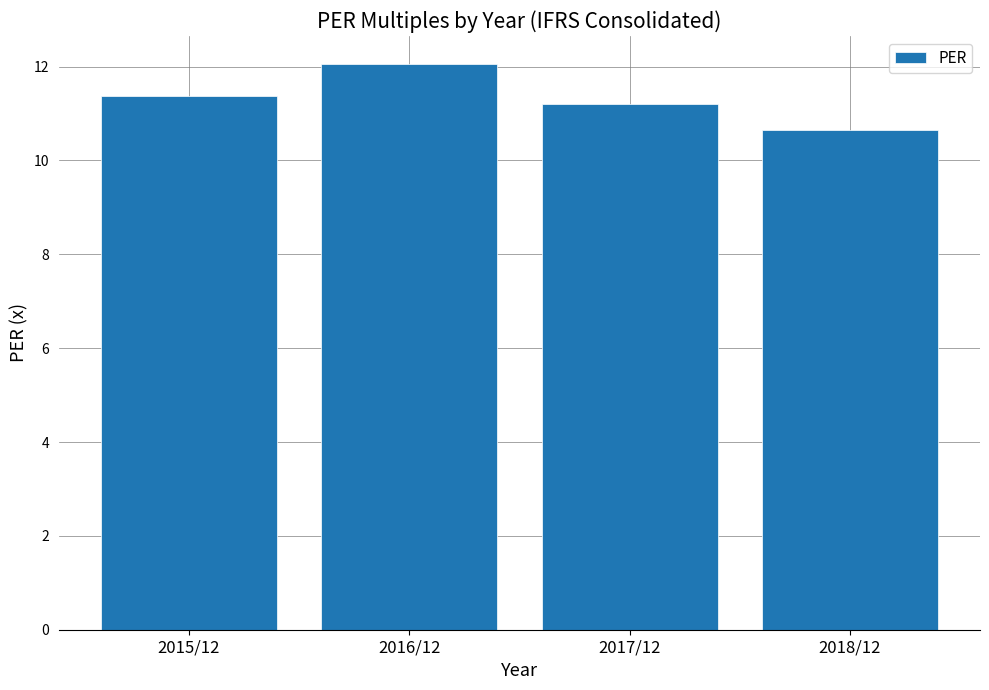

What is the difference between the maximum and minimum values?

1.4